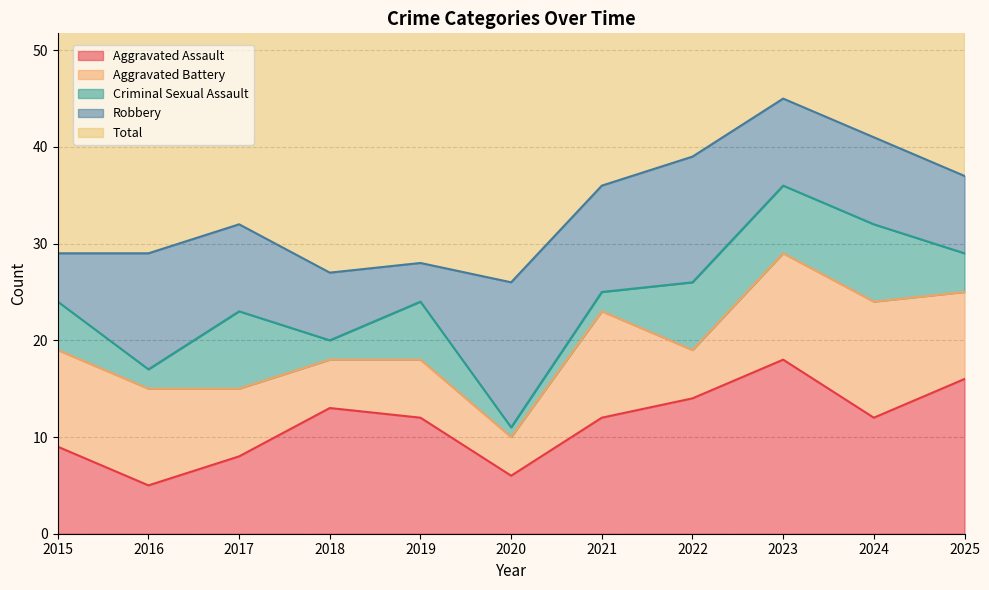

At which label does Criminal Sexual Assault reach its peak?

2017